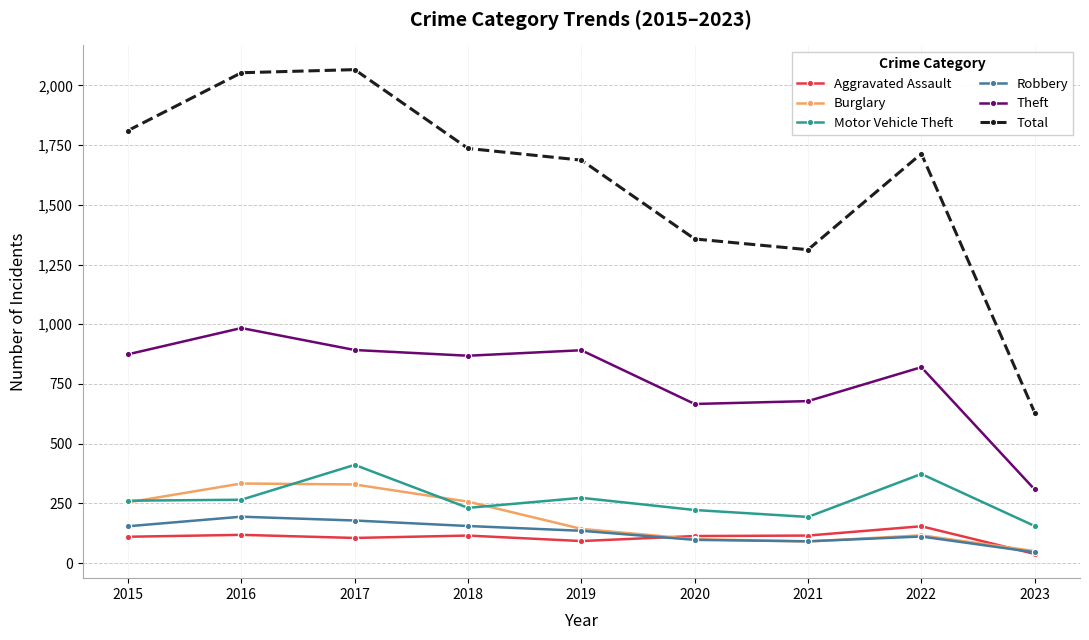

What is the lowest value of the Theft series?

308